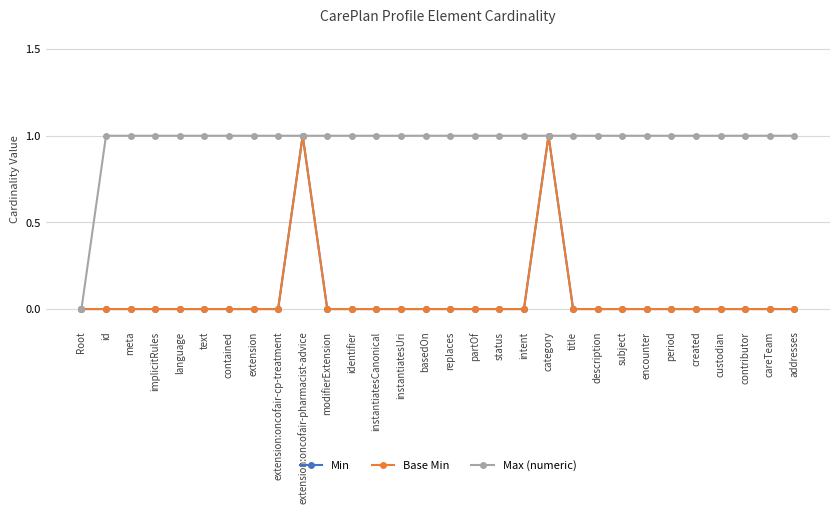

Does the chart have visible grid lines?

Yes